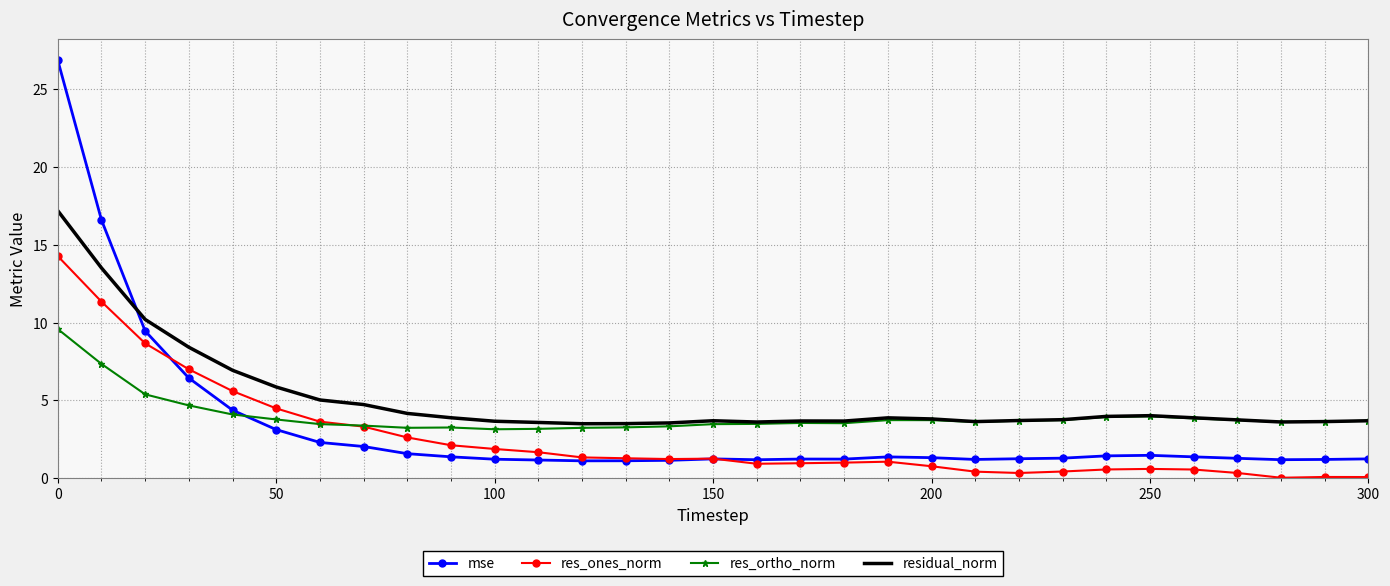

How many intersections are there between res_ones_norm and res_ortho_norm?

1